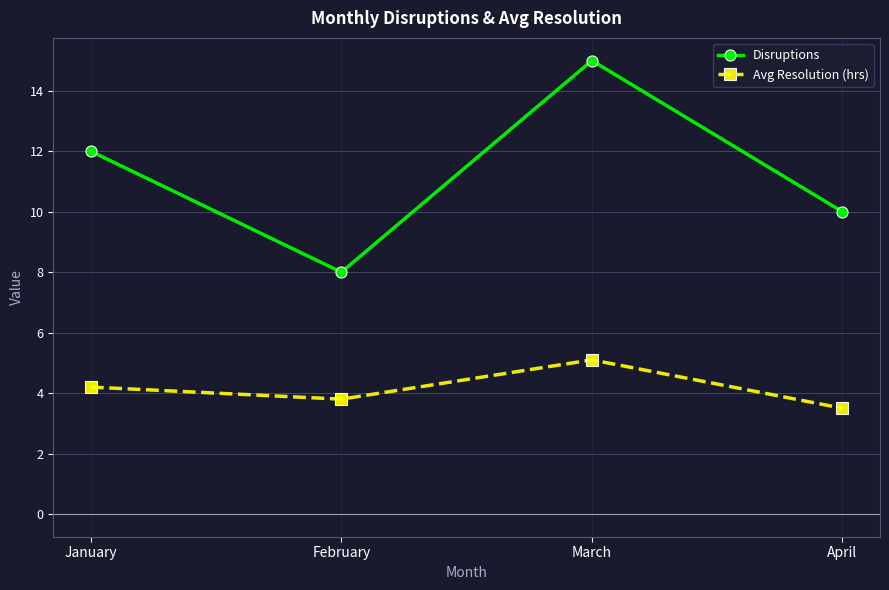

True or false: Avg Resolution (hrs) has more than 2 points higher than both neighbors.

False